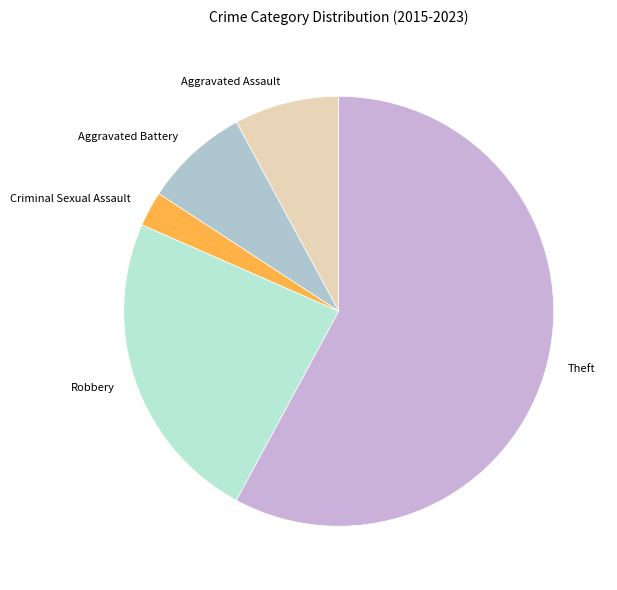

Is the sum of Aggravated Assault and Theft greater than half?

Yes